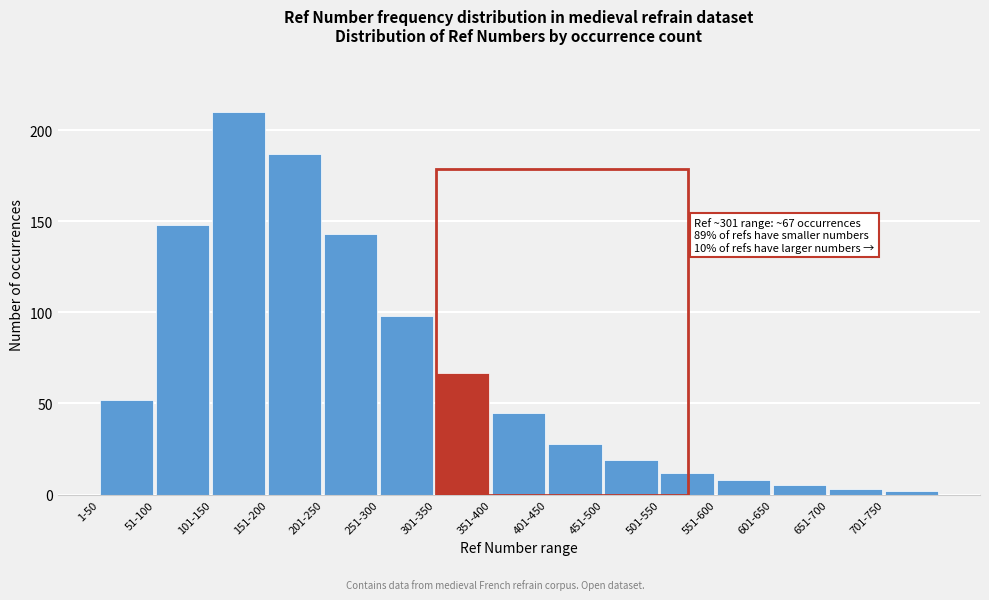

Reading left to right, transcribe all the data shown in this chart.

1-50=52	51-100=148	101-150=210	151-200=187	201-250=143	251-300=98	301-350=67	351-400=45	401-450=28	451-500=19	501-550=12	551-600=8	601-650=5	651-700=3	701-750=2